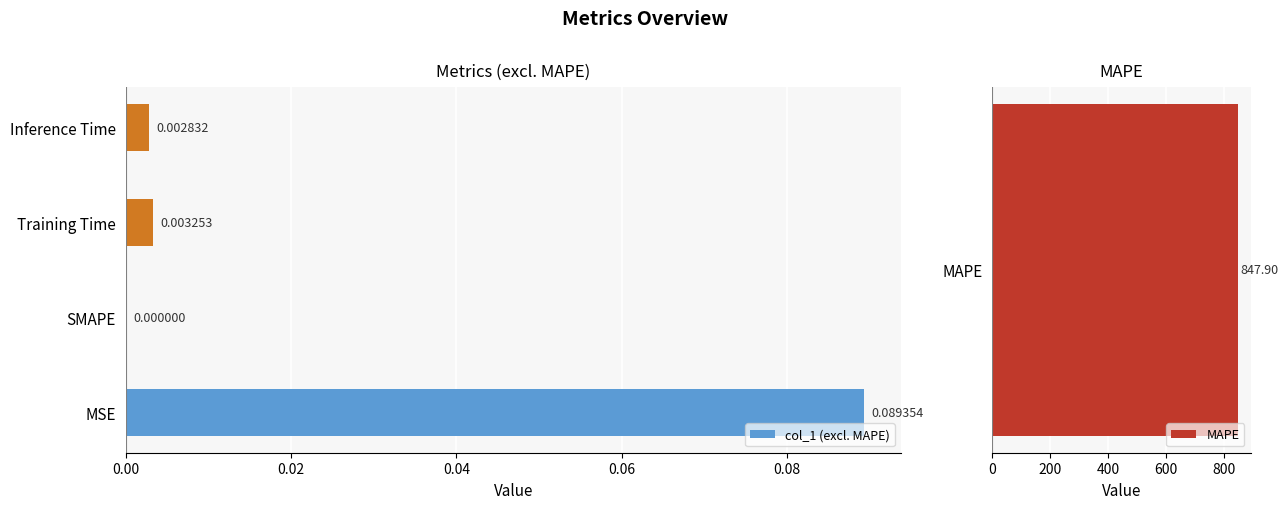

Which category has the highest value in the col_1 (excl. MAPE) series?

MSE